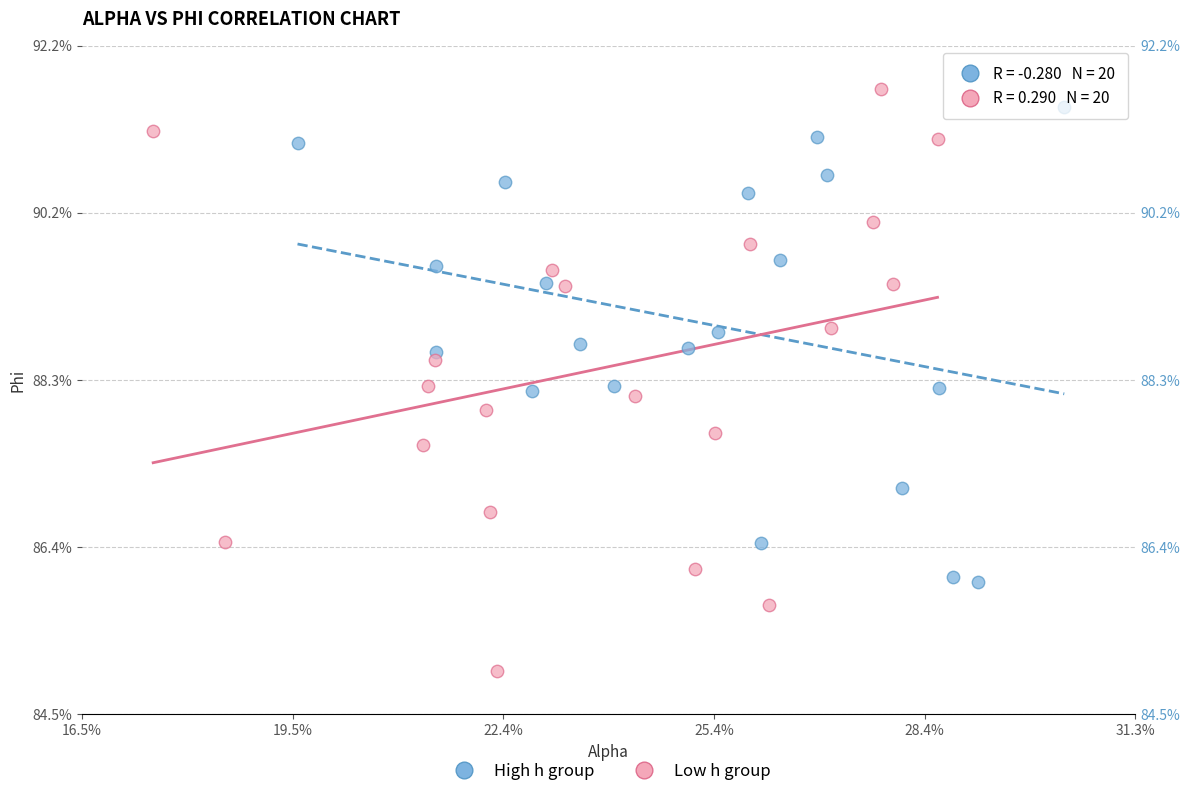

Which series has the largest Y range (max minus min)?

Low h group